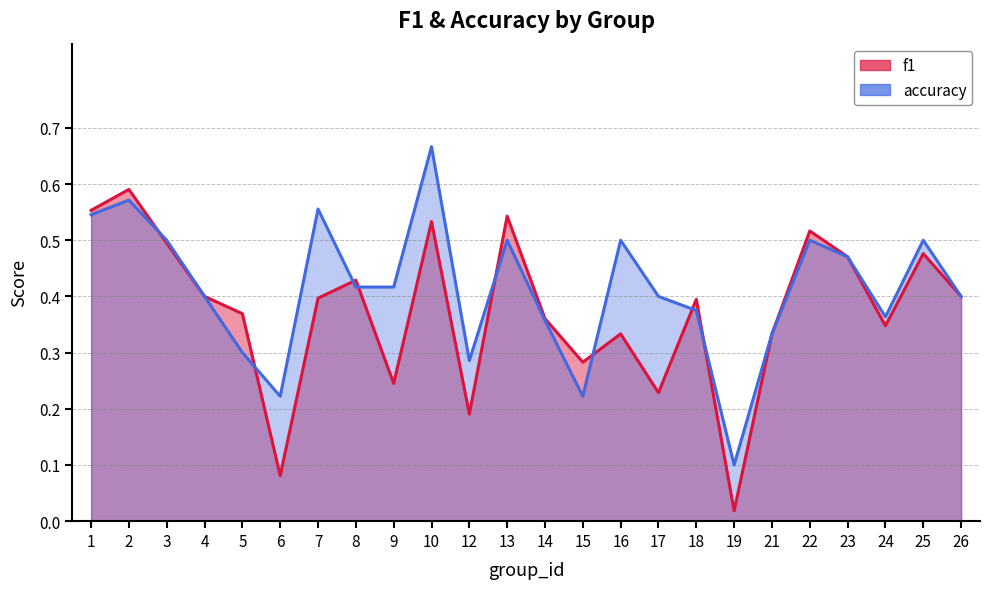

What is the average value of the f1 series?

0.4